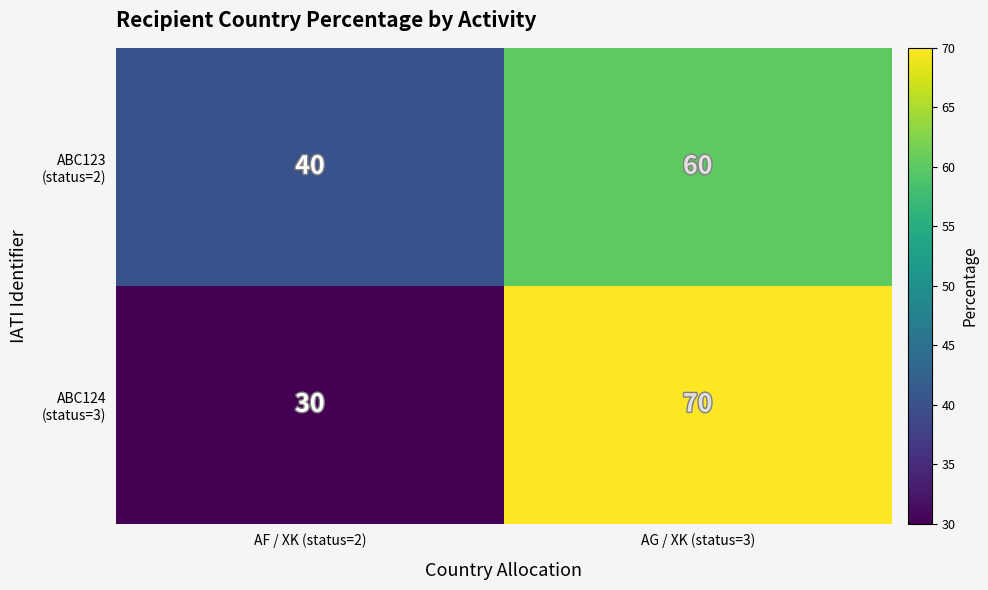

What is the smallest value displayed?

30